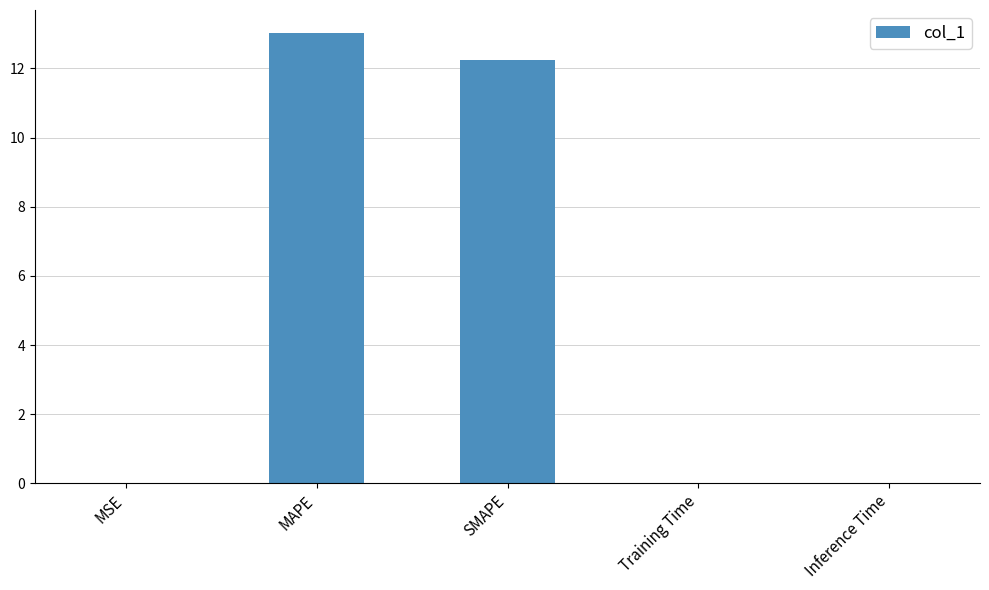

What is the greatest value displayed?

13.0